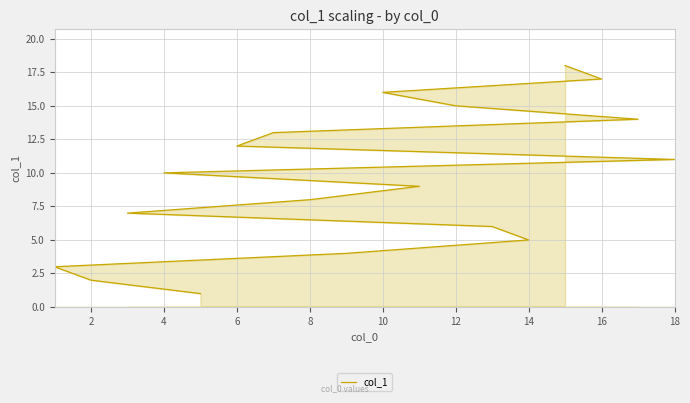

Which has a higher value, 6 or 12?

12